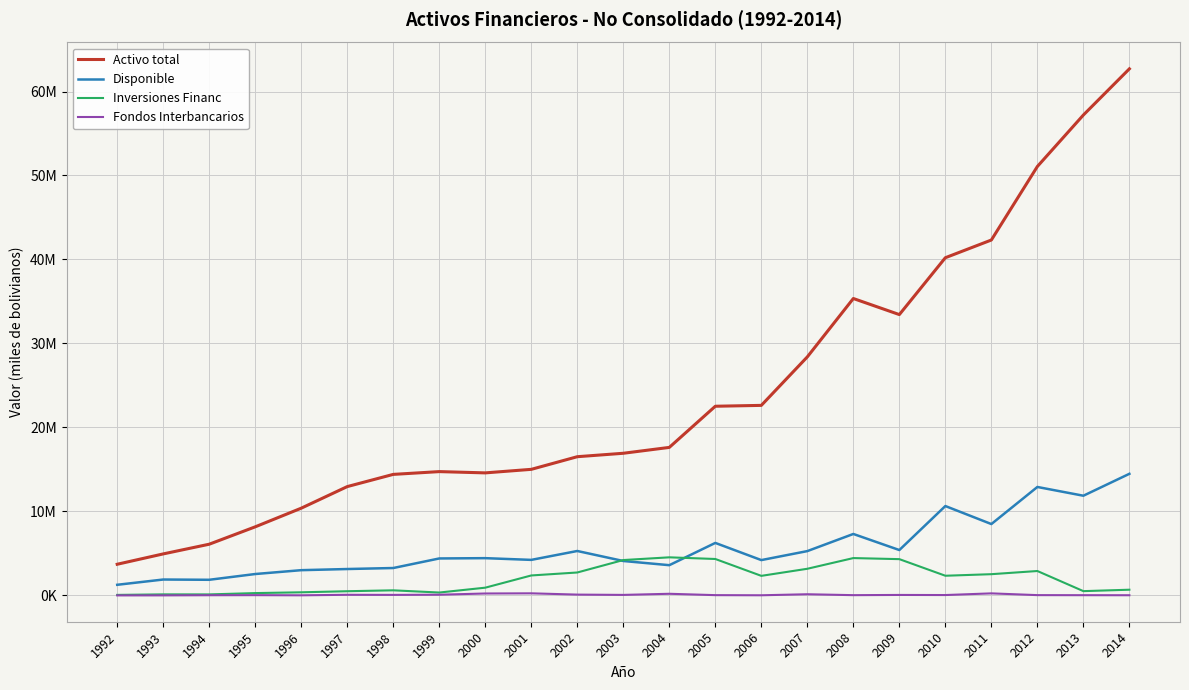

True or false: Inversiones Financ and Fondos Interbancarios intersect in this chart.

False